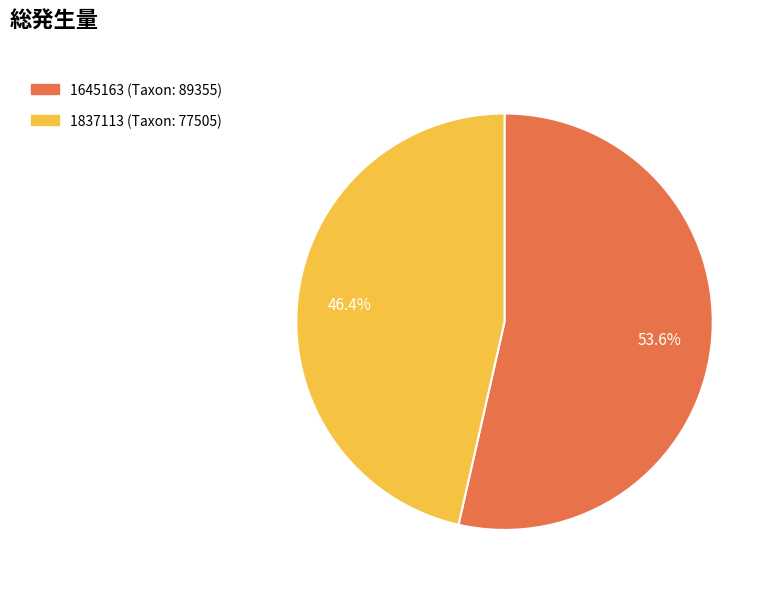

Count the number of slices in the pie.

2